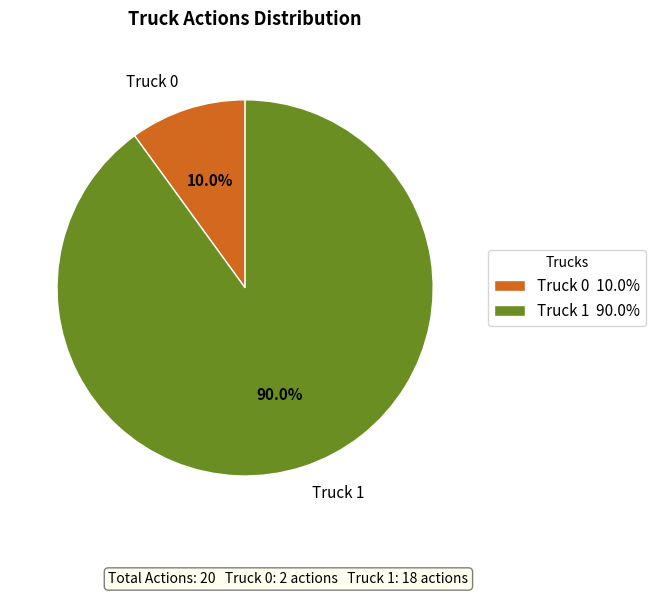

To the nearest percent, what portion does Truck 0 represent?

10%